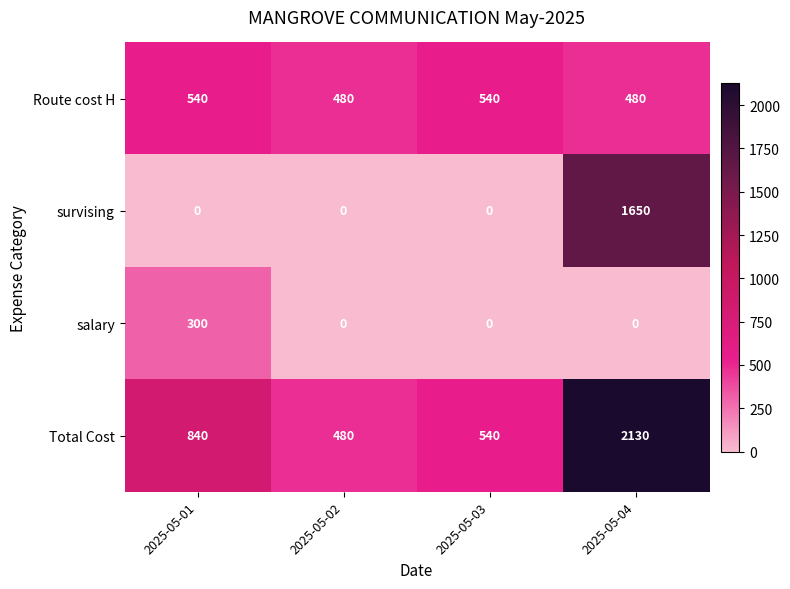

Rank the series by their maximum value, from highest to lowest.

Total Cost, survising, Route cost H, salary